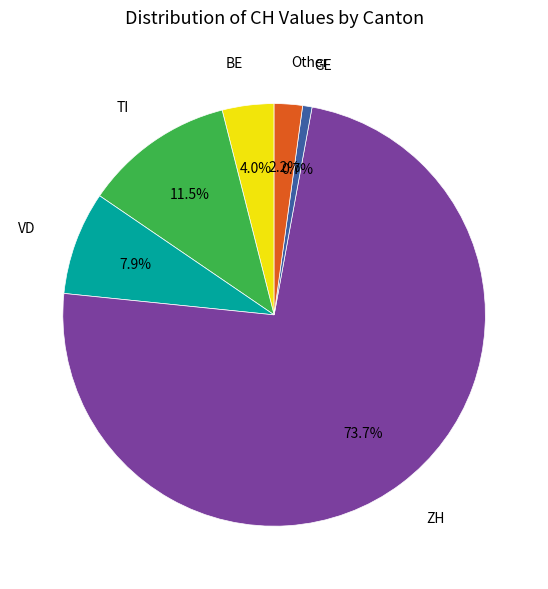

Does any single category account for the majority?

Yes